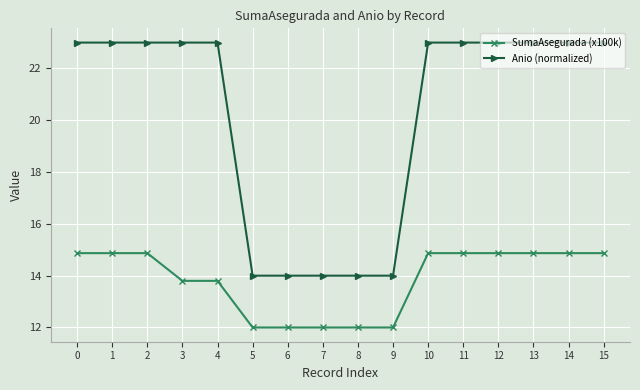

Which series changed the most between 0 and 4?

SumaAsegurada (x100k)